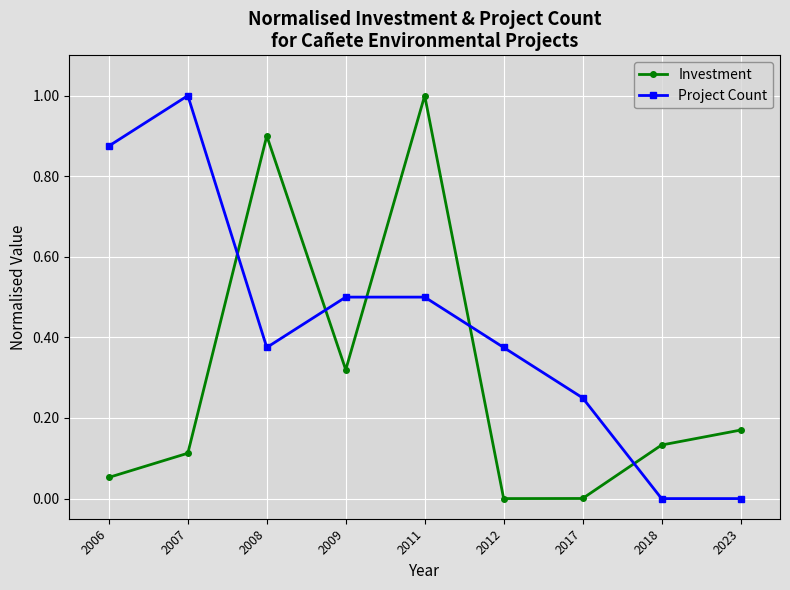

How many interior local valleys does the Investment series have?

2